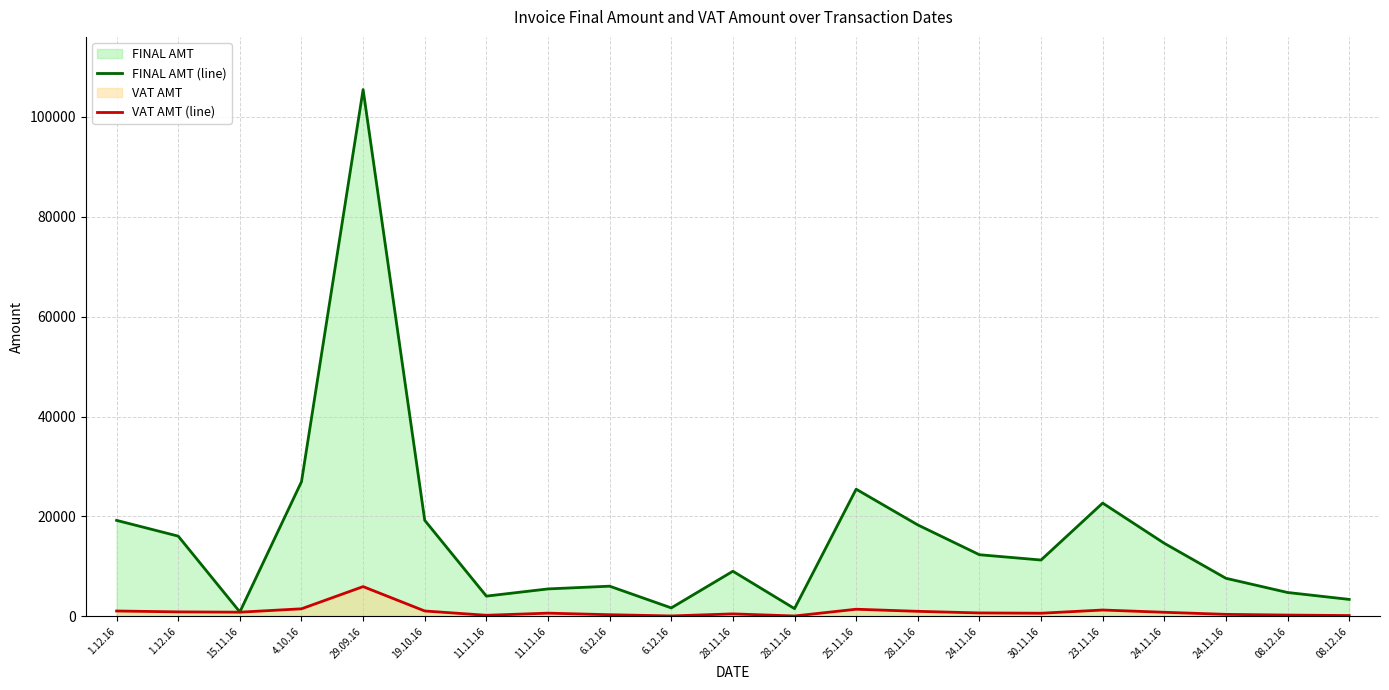

Which series has the widest spread of values?

FINAL AMT (line)